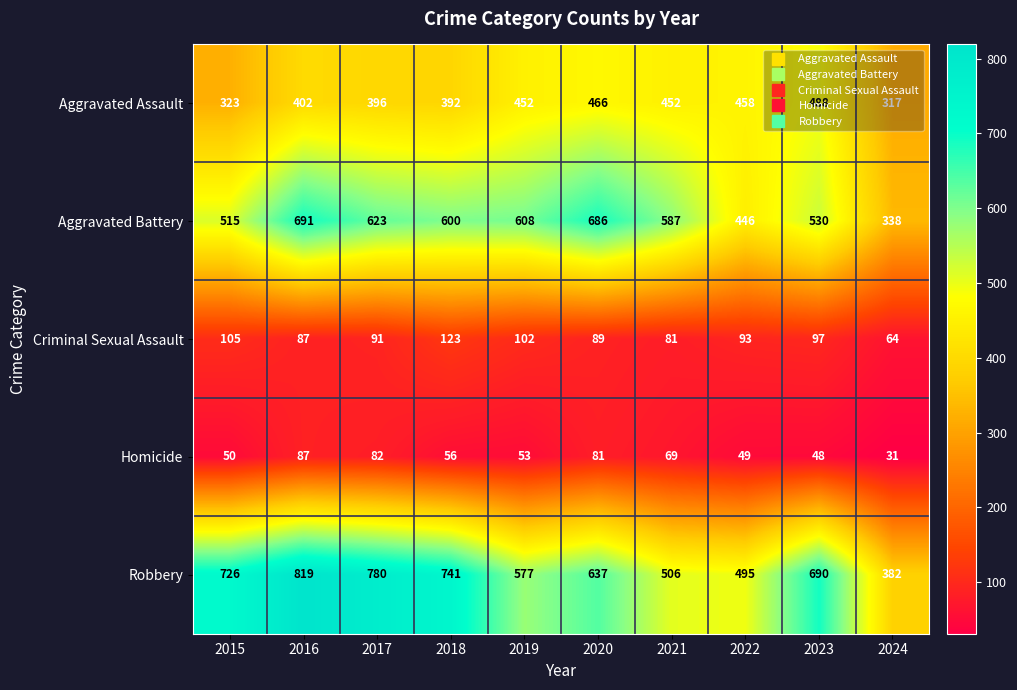

How many values in the Aggravated Assault series are below 452?

5